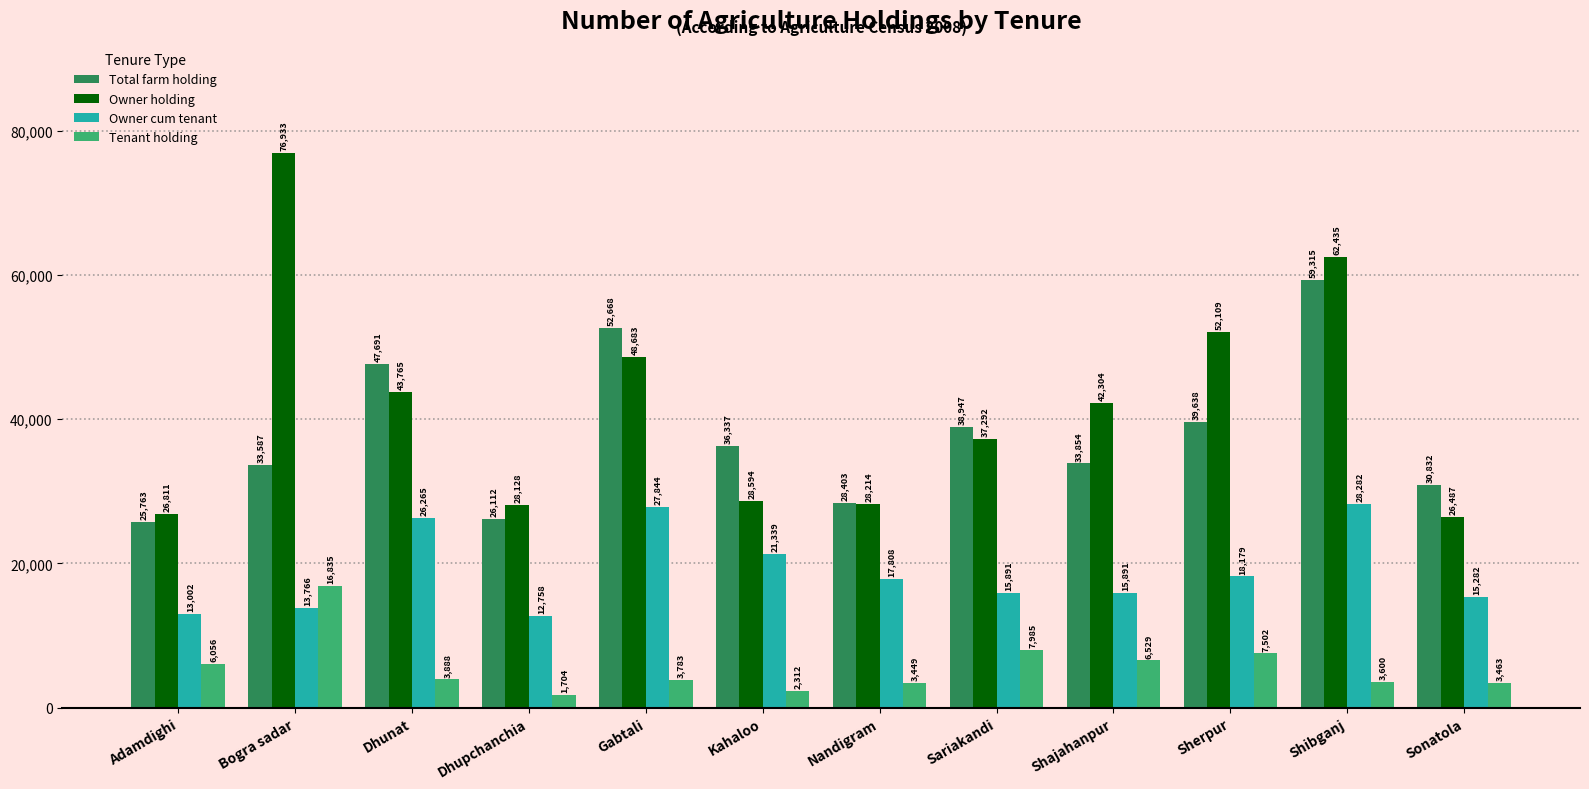

What position from the right is Dhunat?

10